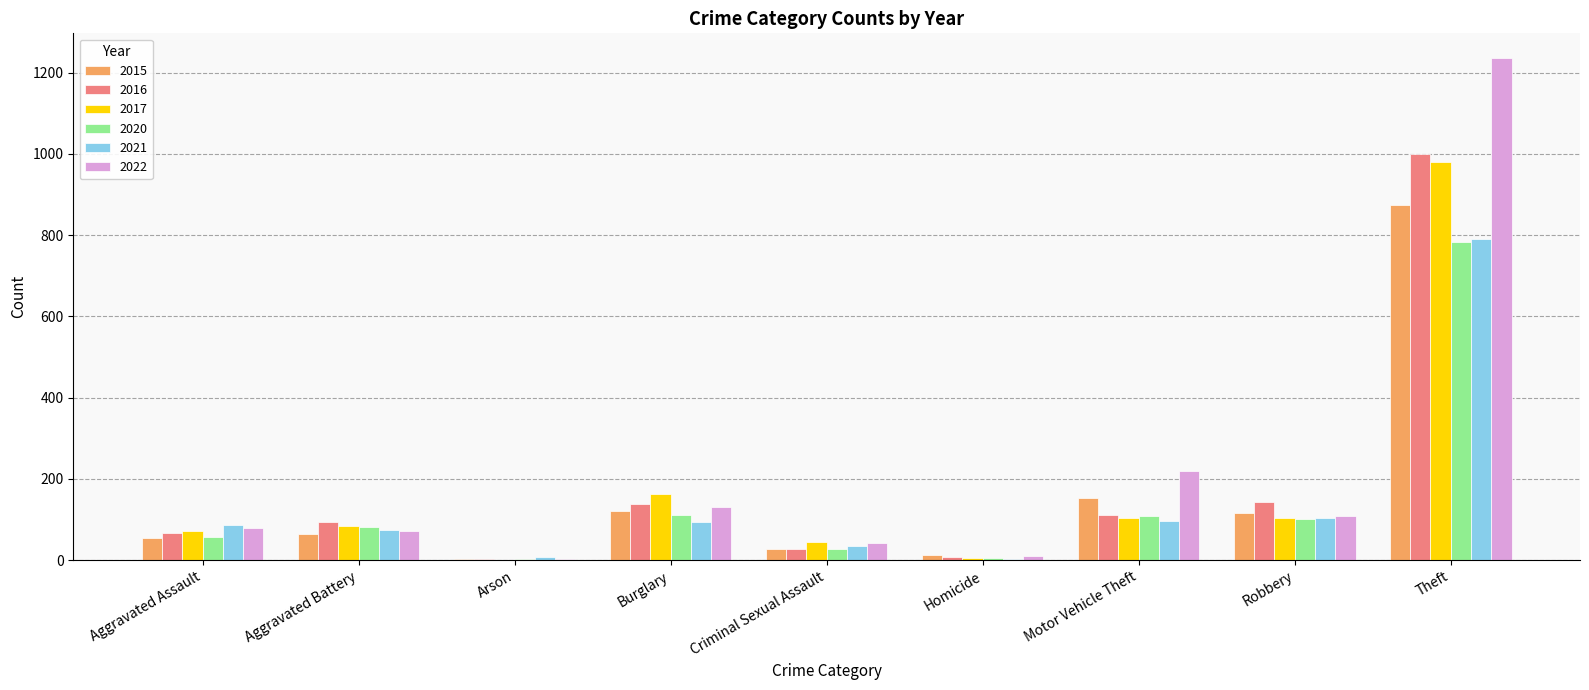

Are the bars horizontal?

No